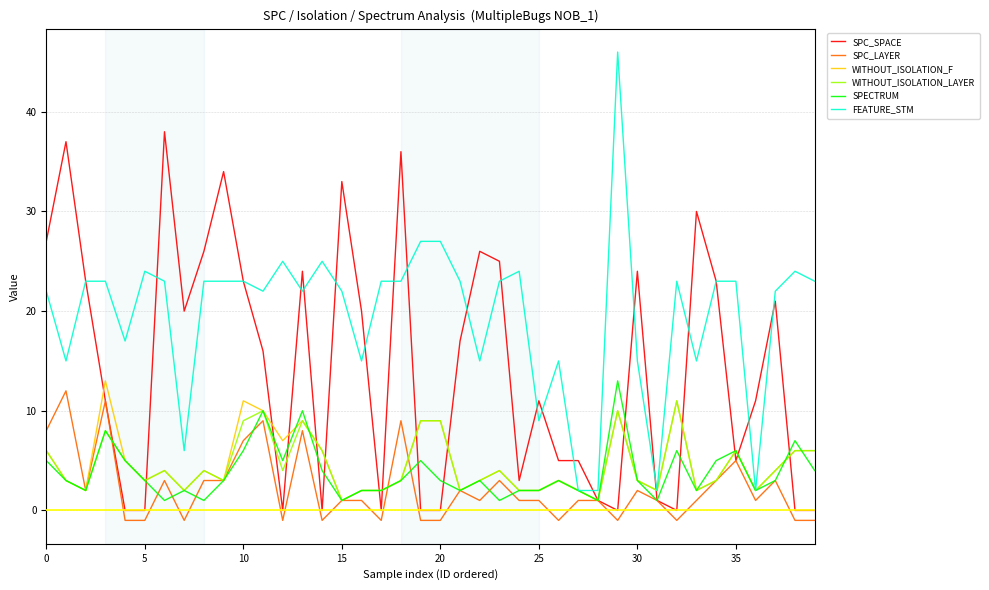

What are all the series names shown in the legend?

SPC_SPACE, SPC_LAYER, WITHOUT_ISOLATION_F, WITHOUT_ISOLATION_LAYER, SPECTRUM, FEATURE_STM